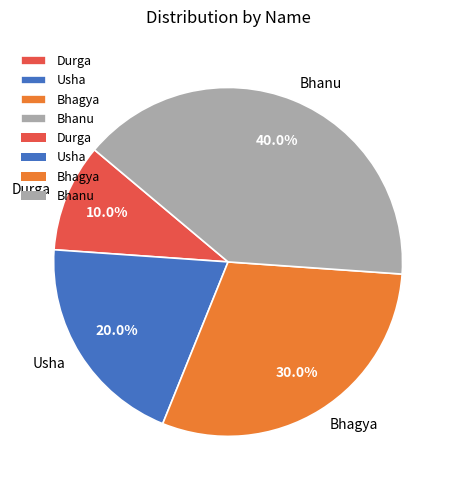

Does Bhagya account for over 50% of the chart?

No